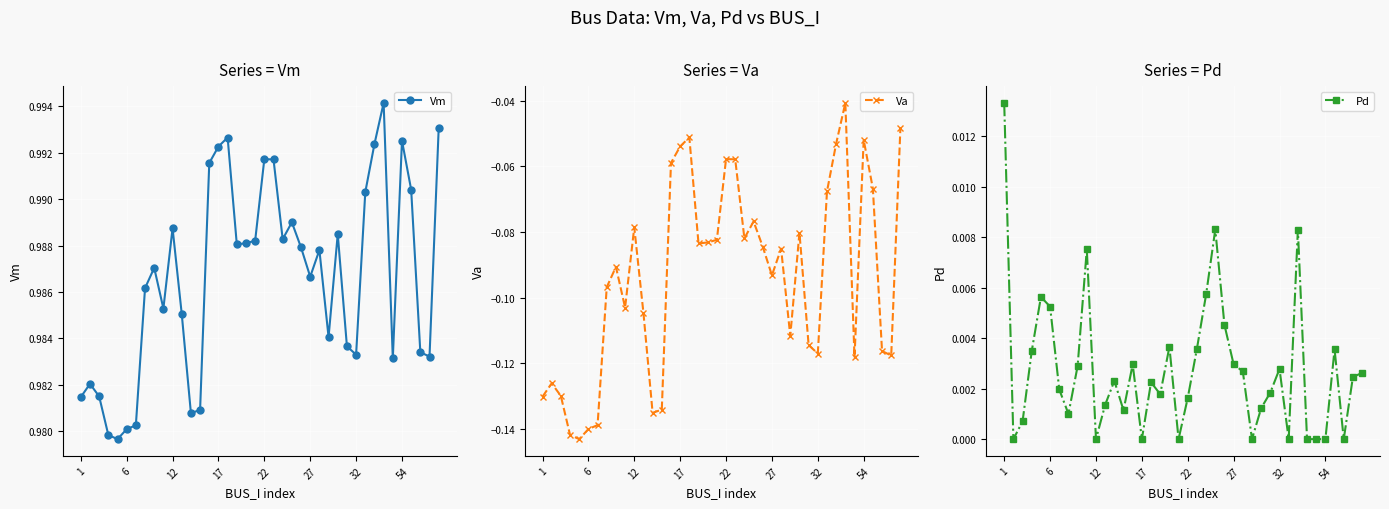

Count the Vm values in the range 0 to 1.

40